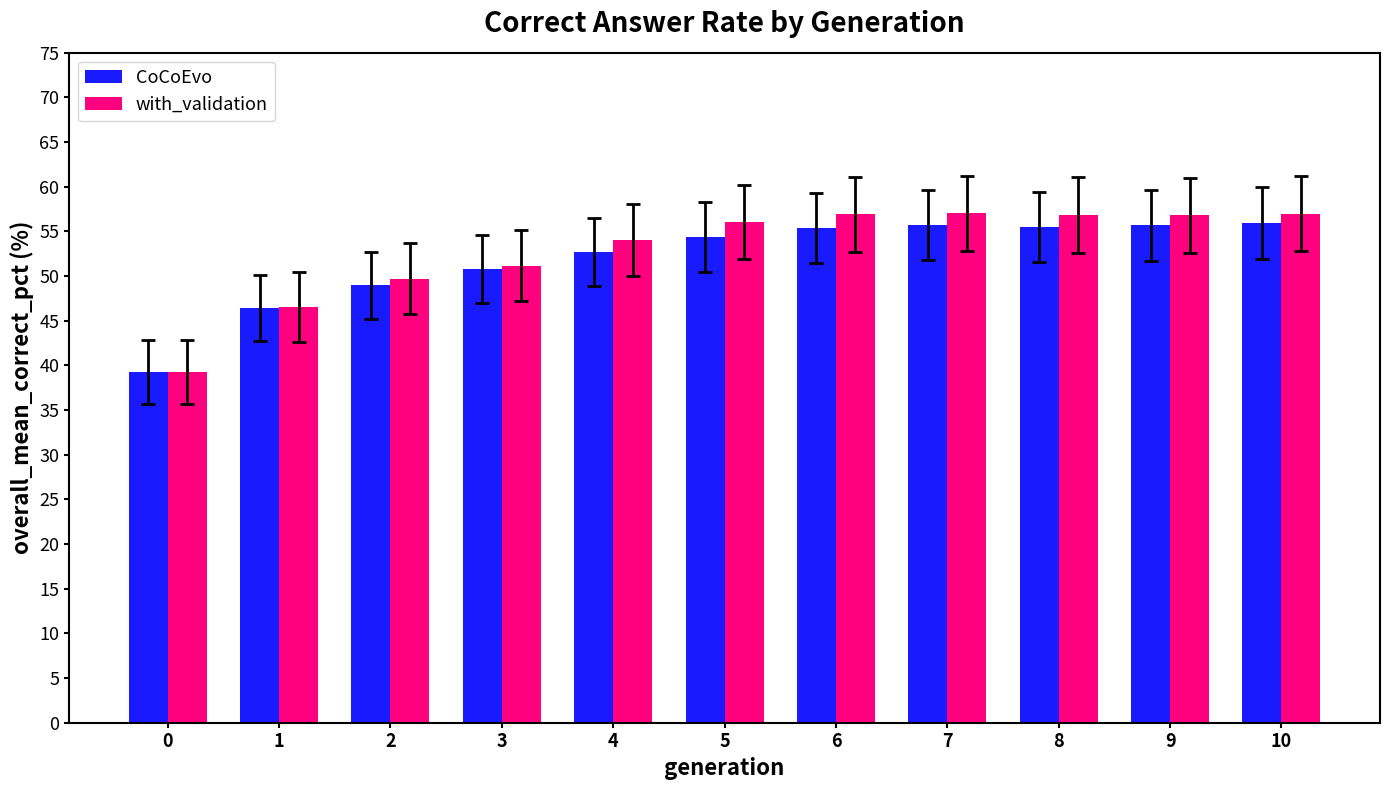

What is the smallest value displayed?

39.3